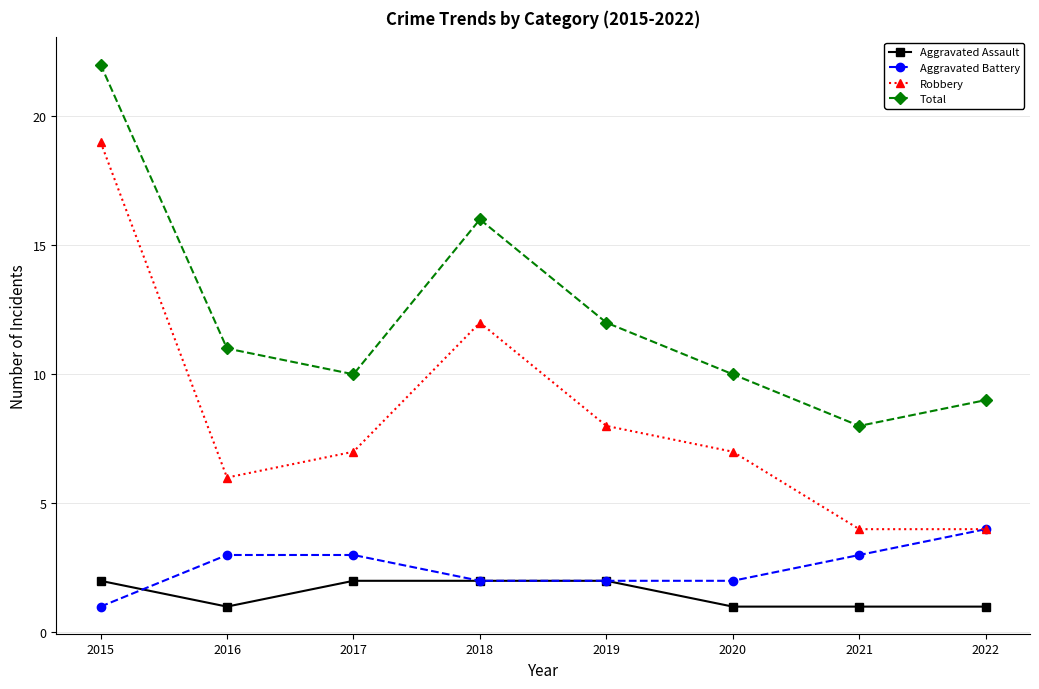

How many categories are shown in the chart?

8